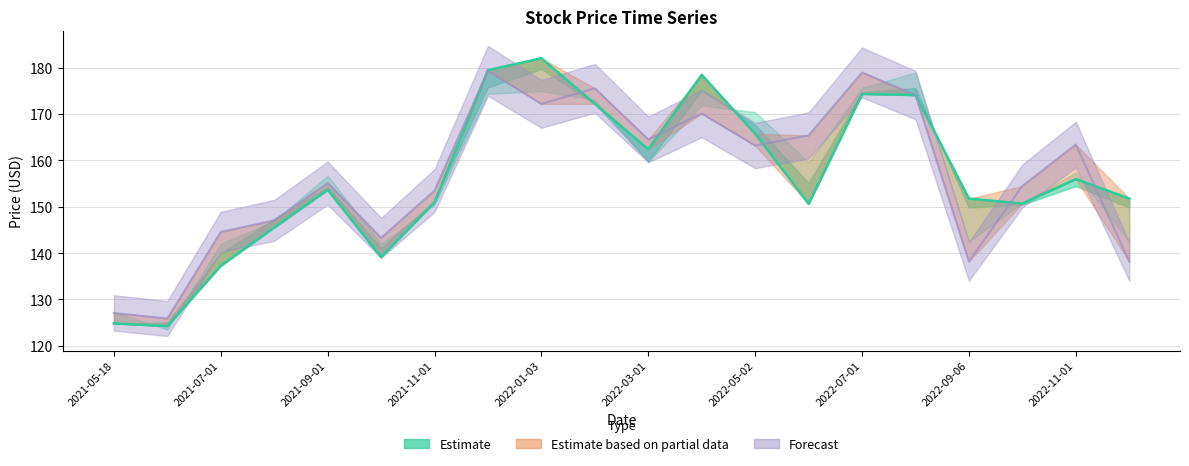

Reading left to right, what are all the values shown in this chart?

row_0: 124.8	124.3	137.3	145.5	153.7	139.1	151.0	179.4	182.0	172.2	162.4	178.4	165.8	150.6	174.3	174.1	151.8	150.7	156.0	151.8
row_4: 127.1	125.9	144.6	147.1	155.1	143.3	153.5	179.3	172.2	175.5	164.5	170.1	163.2	165.4	179.0	174.1	138.2	154.5	163.4	138.2